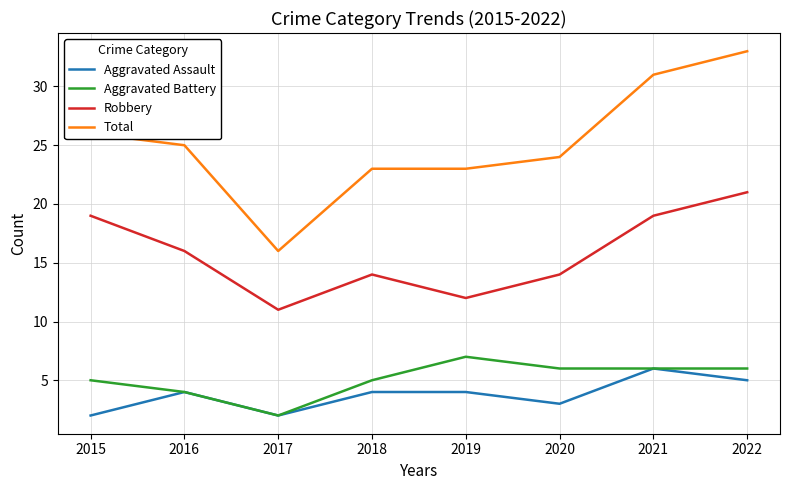

Between 2018 and 2022, which series saw the biggest shift?

Total